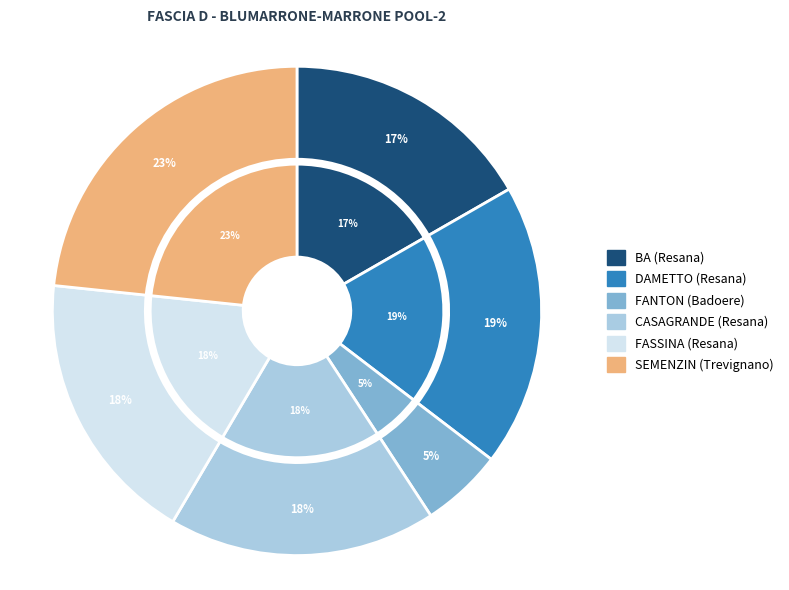

True or false: KARATE SHOTOKAN BADOERE MORGANO accounts for 12% of the total.

False